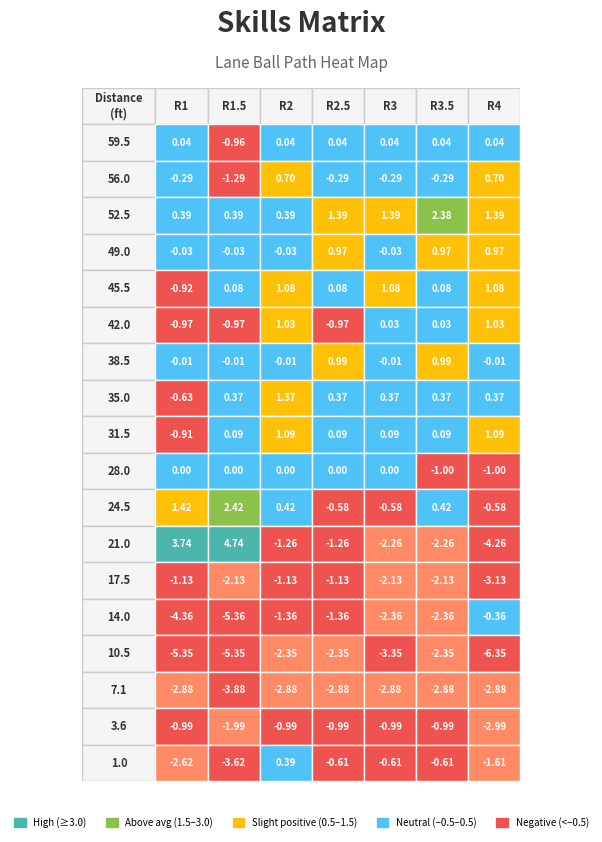

Reading left to right, what are all the values shown in this chart?

59.5: 0.0	-1.0	0.0	0.0	0.0	0.0	0.0
56.0: -0.3	-1.3	0.7	-0.3	-0.3	-0.3	0.7
52.5: 0.4	0.4	0.4	1.4	1.4	2.4	1.4
49.0: -0.0	-0.0	-0.0	1.0	-0.0	1.0	1.0
45.5: -0.9	0.1	1.1	0.1	1.1	0.1	1.1
42.0: -1.0	-1.0	1.0	-1.0	0.0	0.0	1.0
38.5: -0.0	-0.0	-0.0	1.0	-0.0	1.0	-0.0
35.0: -0.6	0.4	1.4	0.4	0.4	0.4	0.4
31.5: -0.9	0.1	1.1	0.1	0.1	0.1	1.1
28.0: 0.0	0.0	0.0	0.0	0.0	-1.0	-1.0
24.5: 1.4	2.4	0.4	-0.6	-0.6	0.4	-0.6
21.0: 3.7	4.7	-1.3	-1.3	-2.3	-2.3	-4.3
17.5: -1.1	-2.1	-1.1	-1.1	-2.1	-2.1	-3.1
14.0: -4.4	-5.4	-1.4	-1.4	-2.4	-2.4	-0.4
10.5: -5.3	-5.3	-2.3	-2.3	-3.3	-2.3	-6.3
7.1: -2.9	-3.9	-2.9	-2.9	-2.9	-2.9	-2.9
3.6: -1.0	-2.0	-1.0	-1.0	-1.0	-1.0	-3.0
1.0: -2.6	-3.6	0.4	-0.6	-0.6	-0.6	-1.6